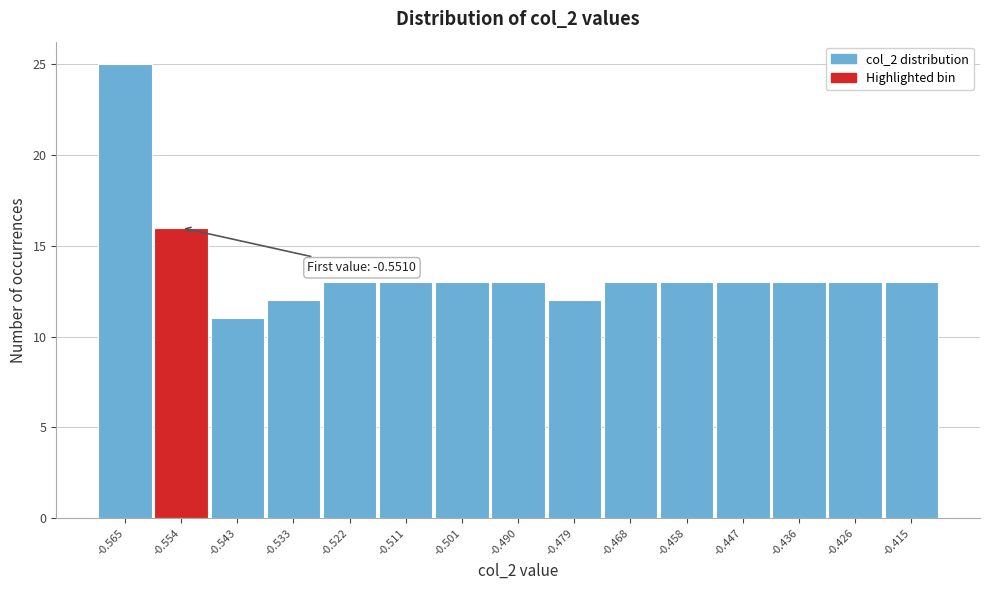

Over which range of the x-axis is the bar tallest?

-0.570 to -0.560